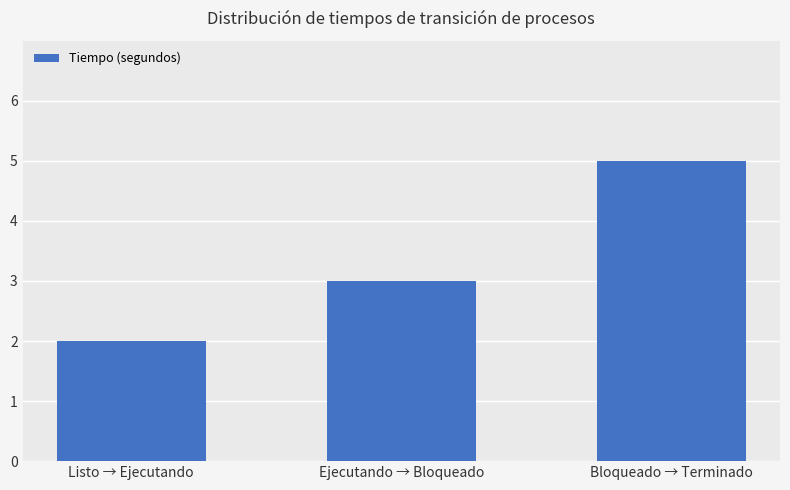

The chart shows a value of 3 at Listo → Ejecutando. True or false?

False